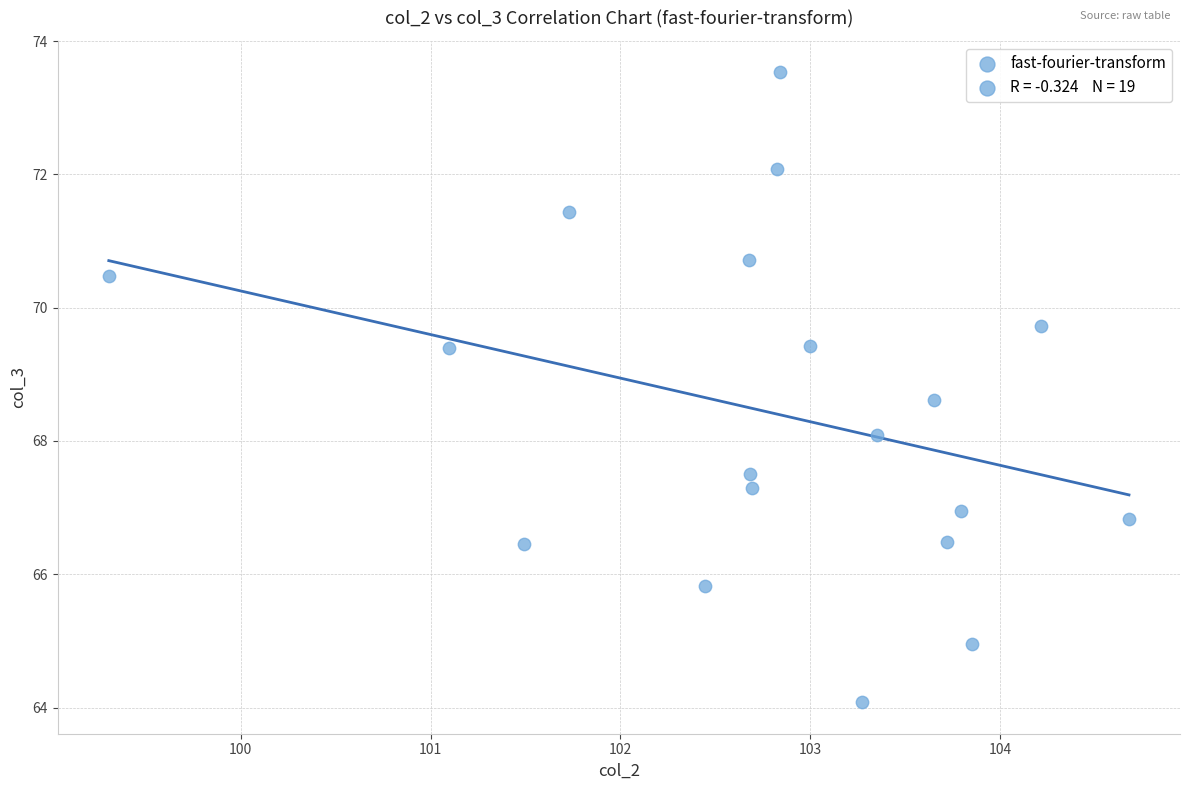

What is the range of X values (max minus min)?

5.4